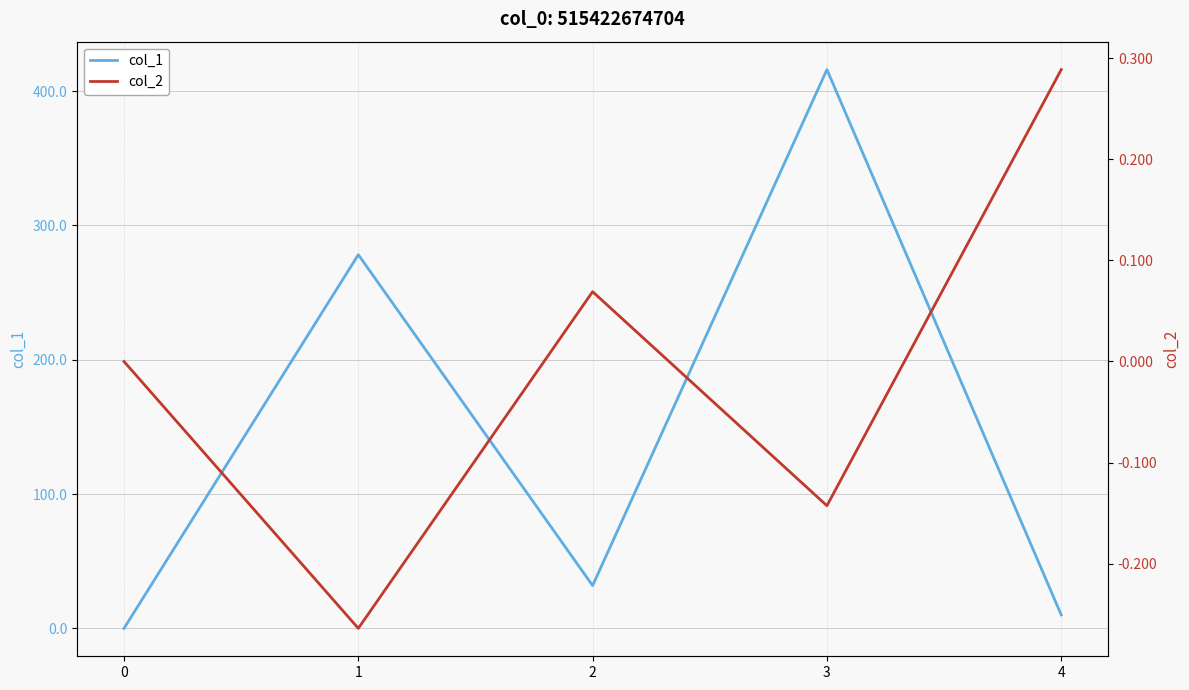

What is the value of the col_2 point at the 3rd from the left?

0.1